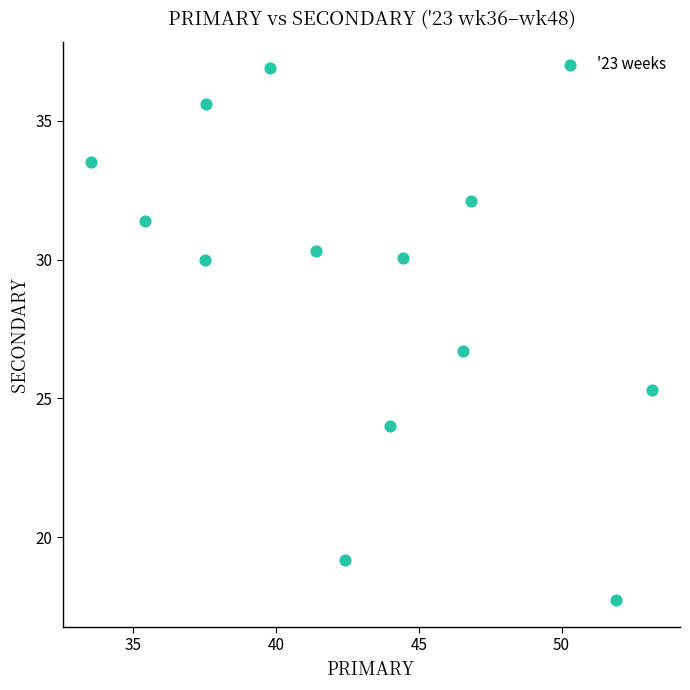

What Y value in the scatter plot is closest to 27?

26.7